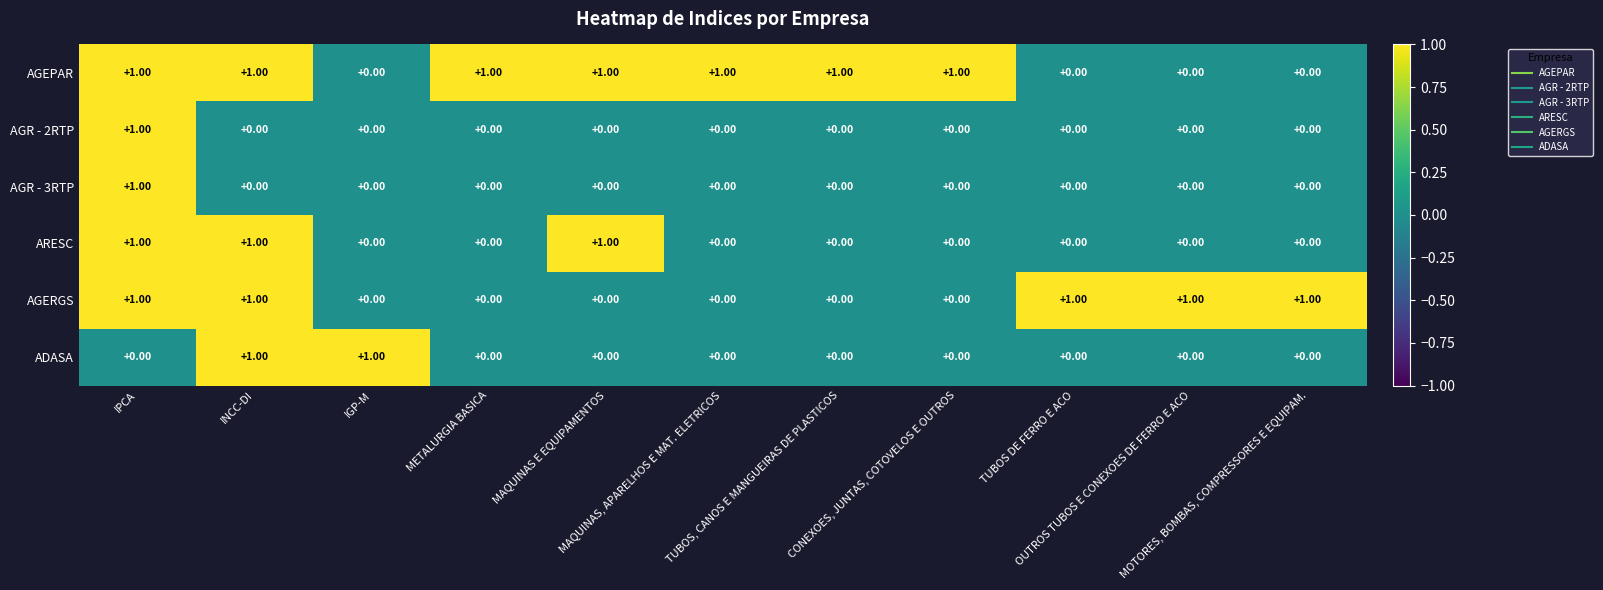

Which series has the largest total across all categories?

AGEPAR